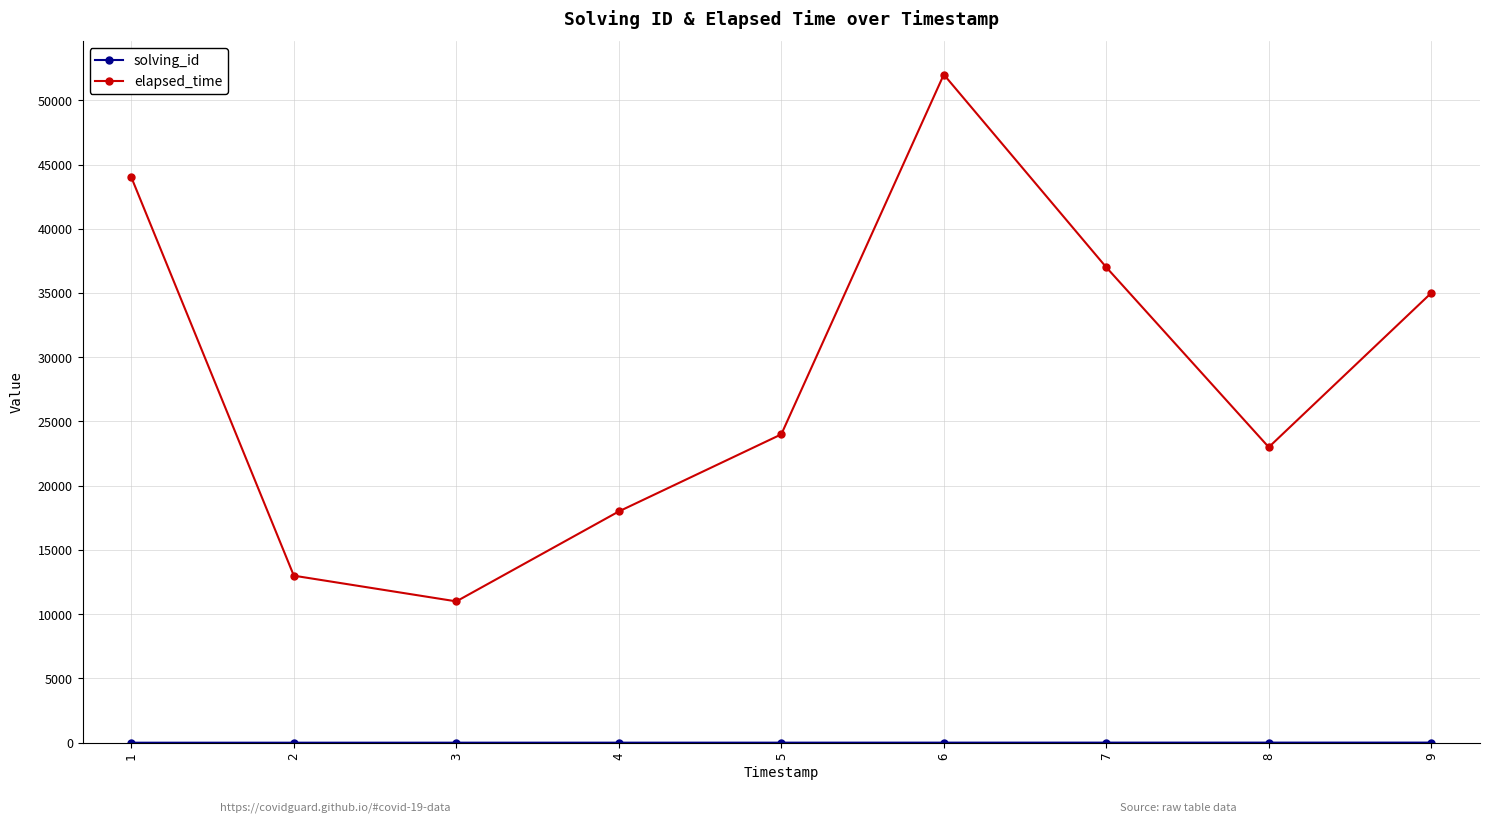

What is the sum of all elapsed_time values?

257000